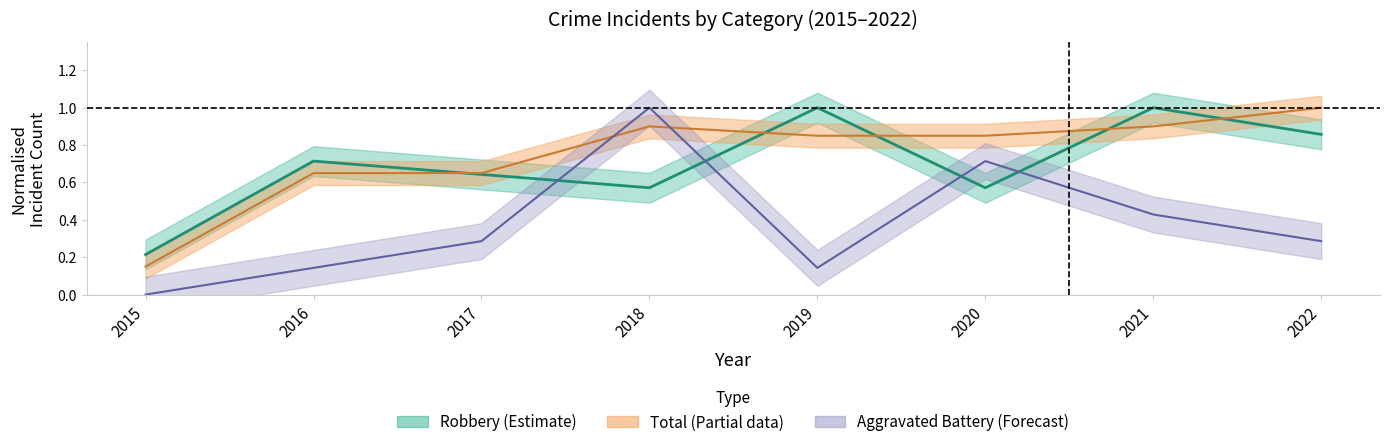

The Robbery series shows 0.6 at 2018. True or false?

True